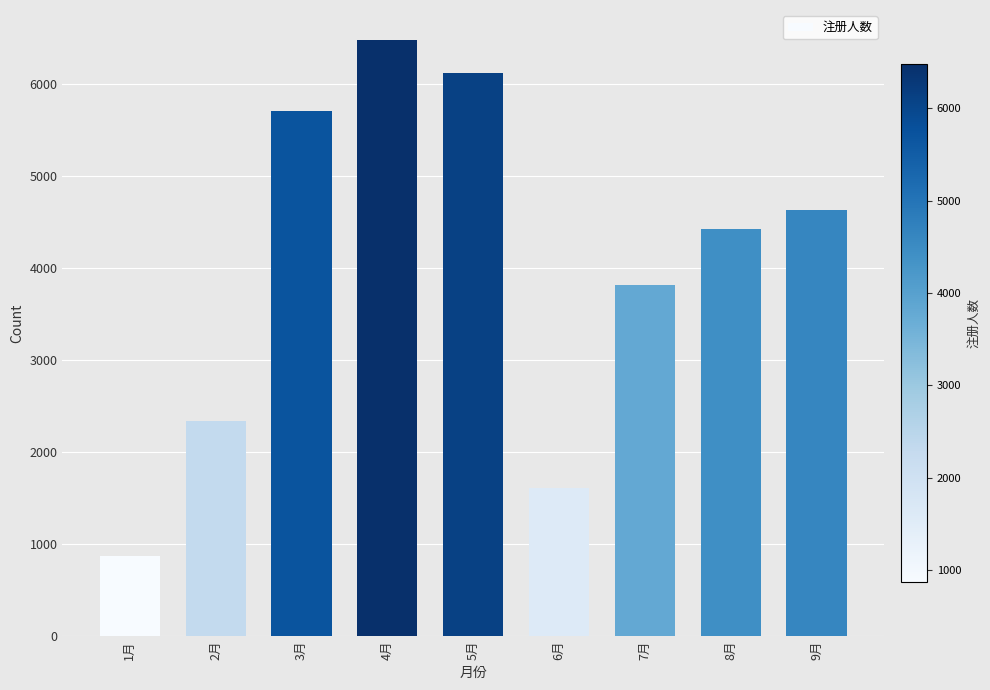

What is the average value?

3999